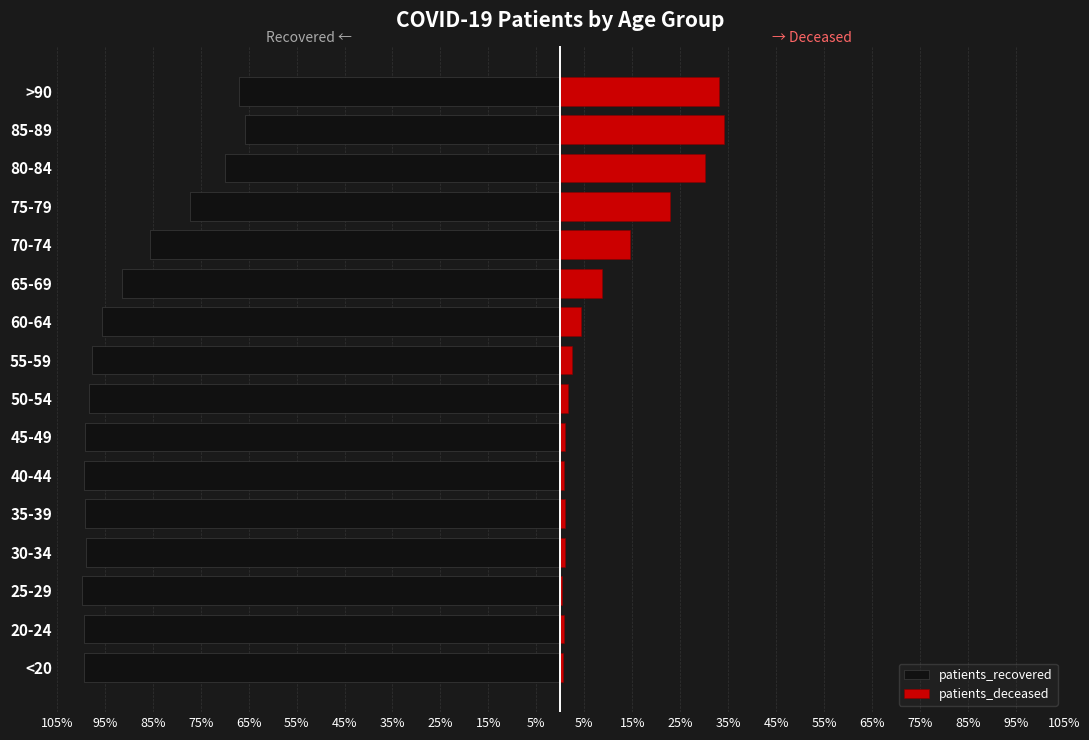

What is the total value across all series at 35%?

-96.7